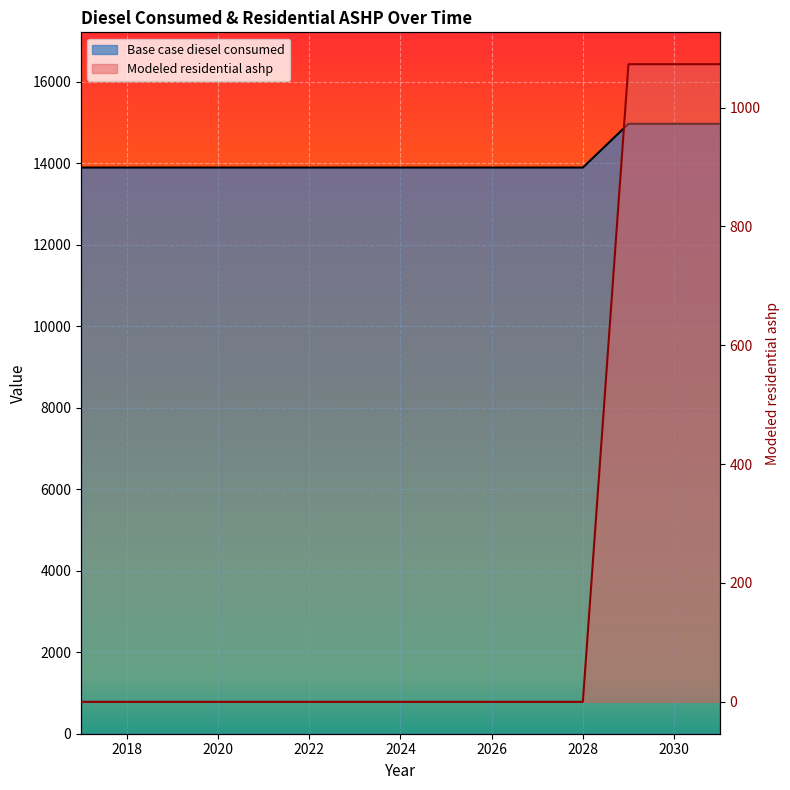

Reading right to left, list all the values displayed in this chart.

Base case diesel consumed: 2031=14969.0	2030=14969.0	2029=14969.0	2028=13896.0	2027=13896.0	2026=13896.0	2025=13896.0	2024=13896.0	2023=13896.0	2022=13896.0	2021=13896.0	2020=13896.0	2019=13896.0	2018=13896.0	2017=13896.0
Modeled residential ashp: 2031=1072.8	2030=1072.8	2029=1072.8	2028=-0.2	2027=-0.2	2026=-0.2	2025=-0.2	2024=-0.2	2023=-0.2	2022=-0.2	2021=-0.2	2020=-0.2	2019=-0.2	2018=-0.2	2017=-0.2